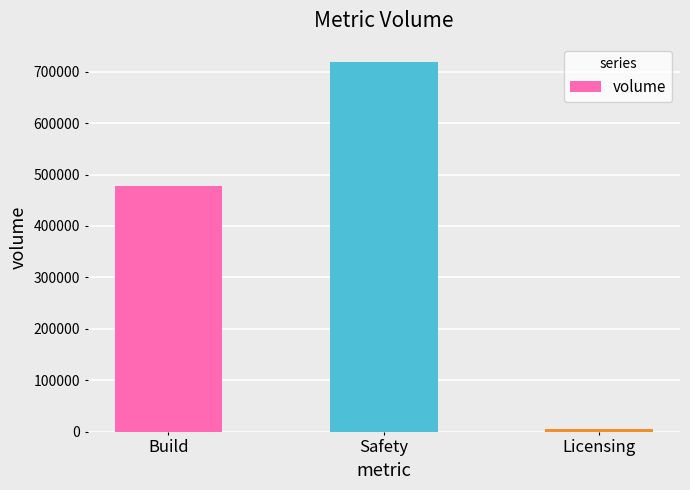

Are the bars horizontal?

No